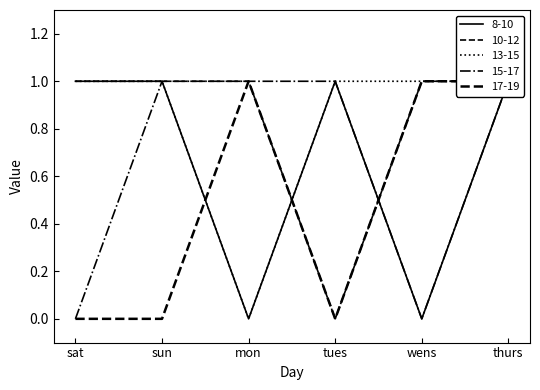

Reading left to right, extract all data points from this chart.

8-10: 1	1	0	1	0	1
10-12: 1	1	1	0	1	1
13-15: 1	1	0	1	1	1
15-17: 0	1	1	1	0	1
17-19: 0	0	1	0	1	1